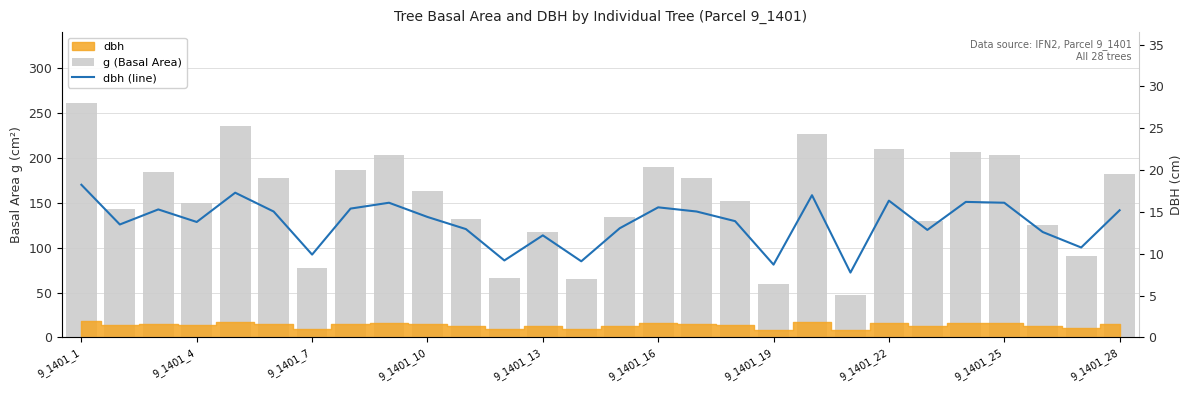

How many bars are there in each group?

2